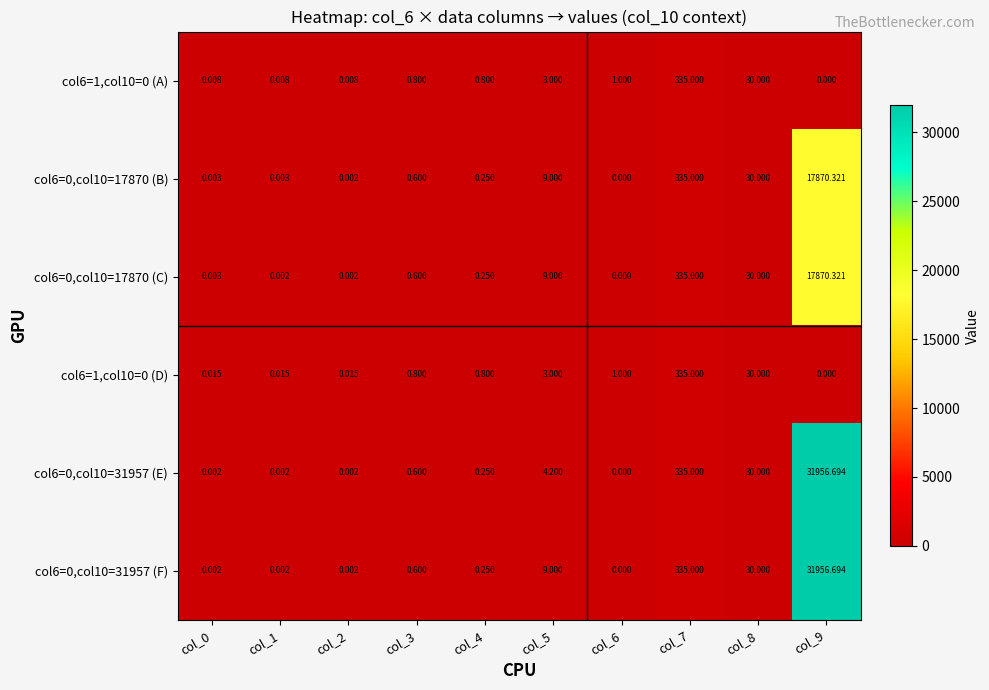

Is the value of col6=0,col10=31957 (E) at col_1 greater than the value of col6=0,col10=31957 (F) at col_6?

Yes